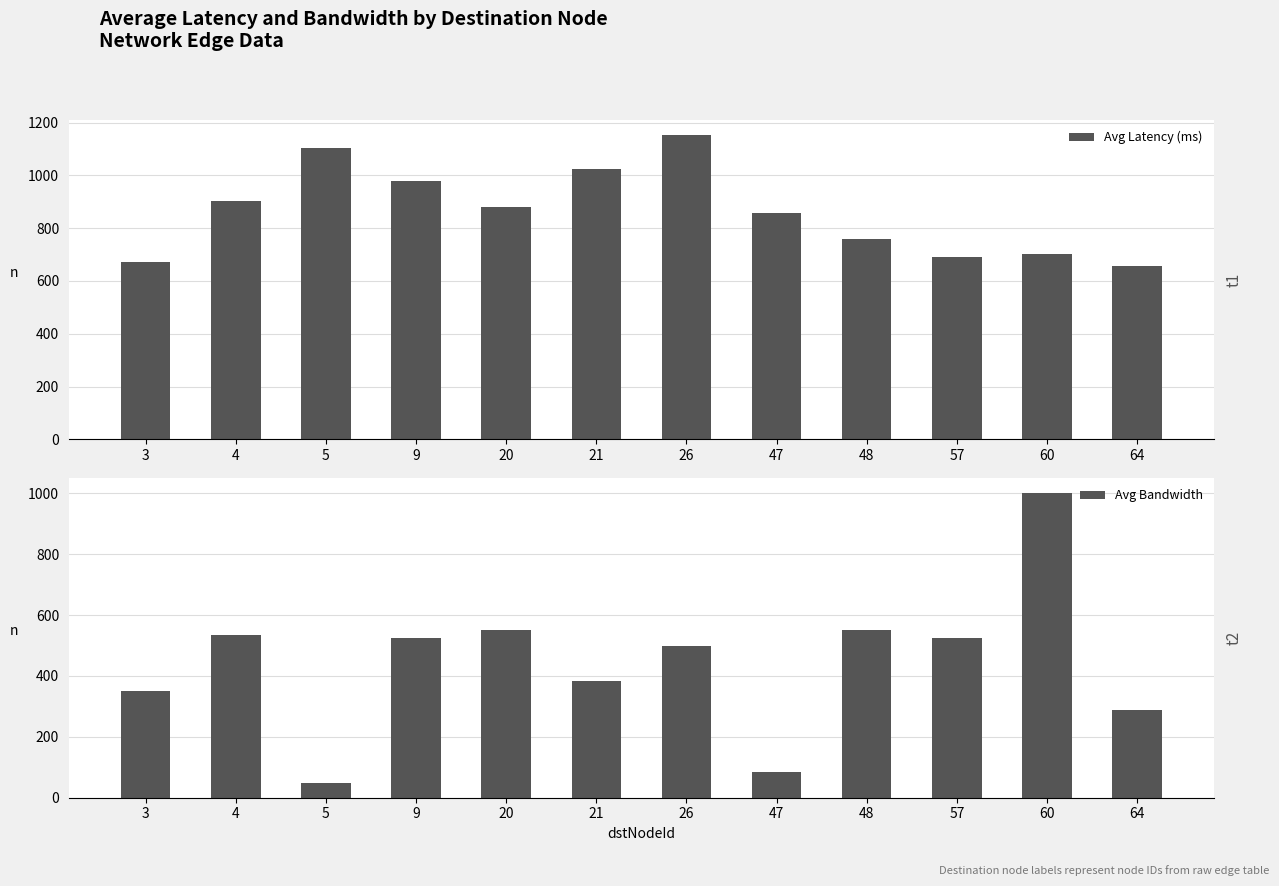

True or false: Avg Bandwidth has a value of 175.9 at 57.

False